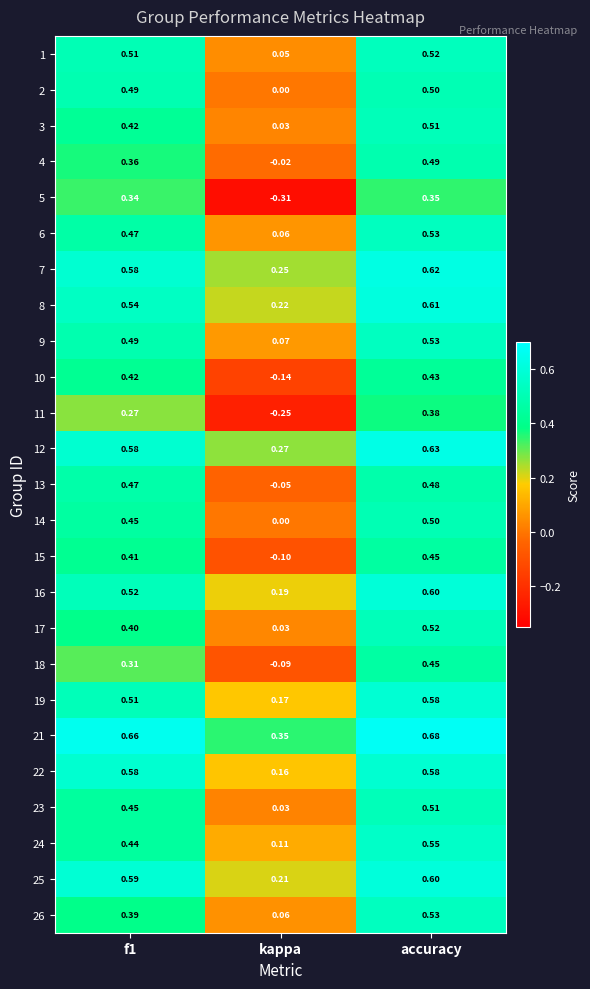

At which category is the sum across all series the highest?

accuracy